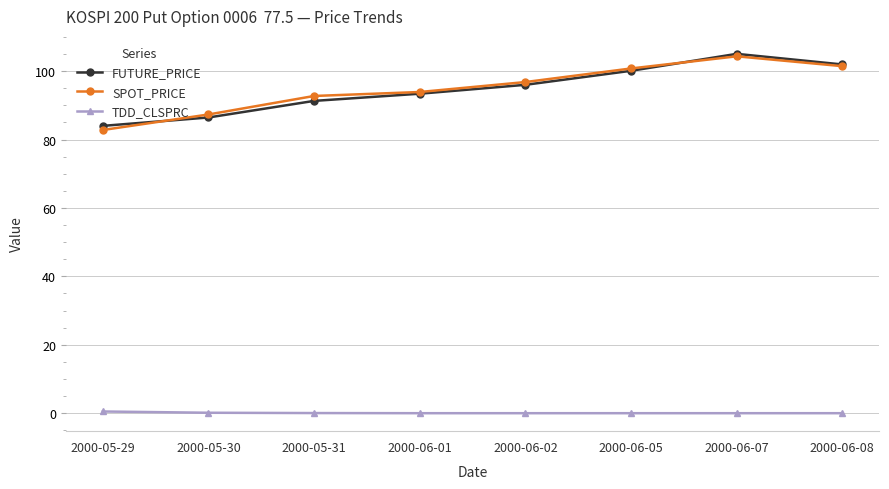

The value of FUTURE_PRICE at 2000-06-08 is 102.0. True or false?

True